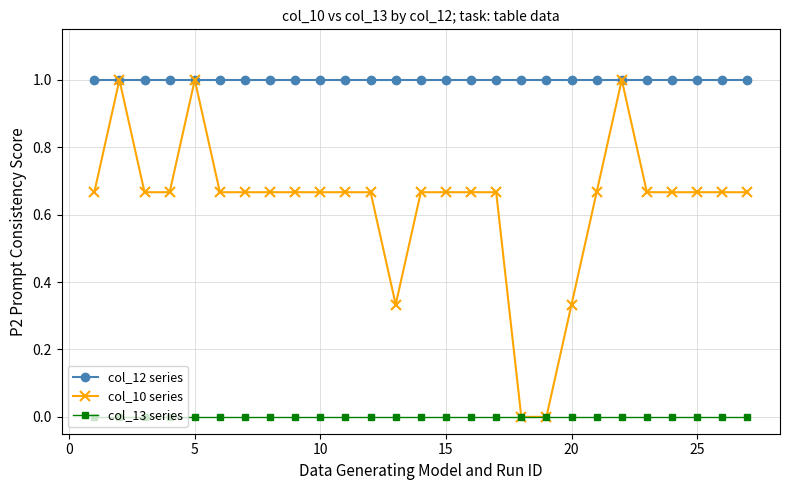

What is the sum of all col_10 series values?

17.0